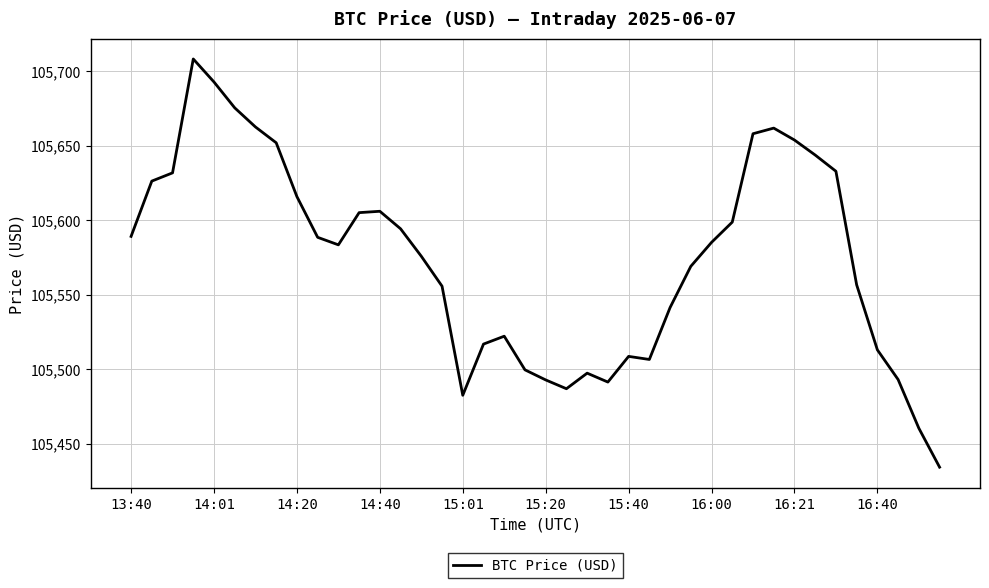

What is the difference between the maximum and minimum values?

274.0